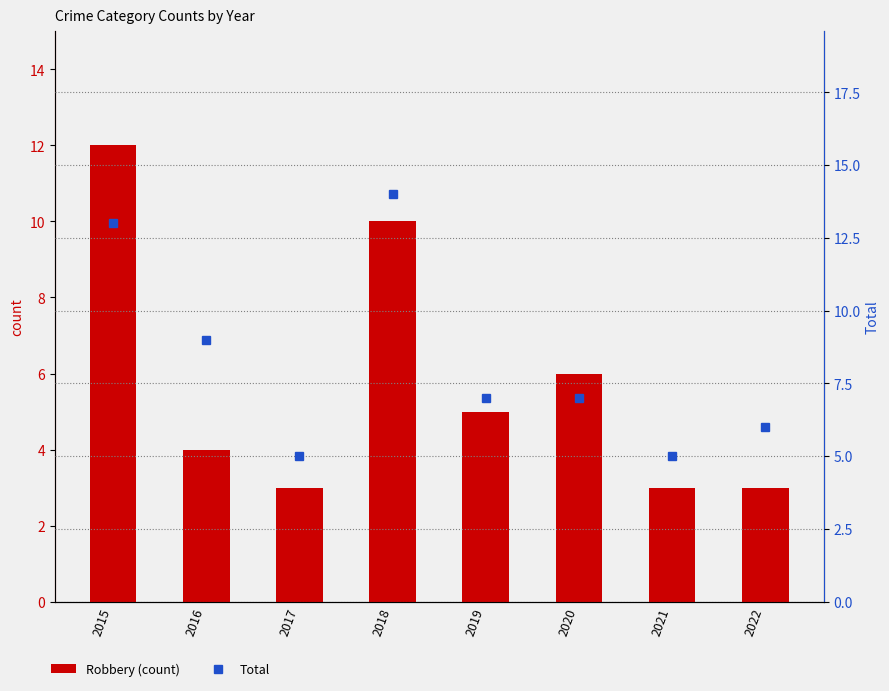

Reading left to right, extract all data points from this chart.

Robbery: 12	4	3	10	5	6	3	3
Total: 13	9	5	14	7	7	5	6